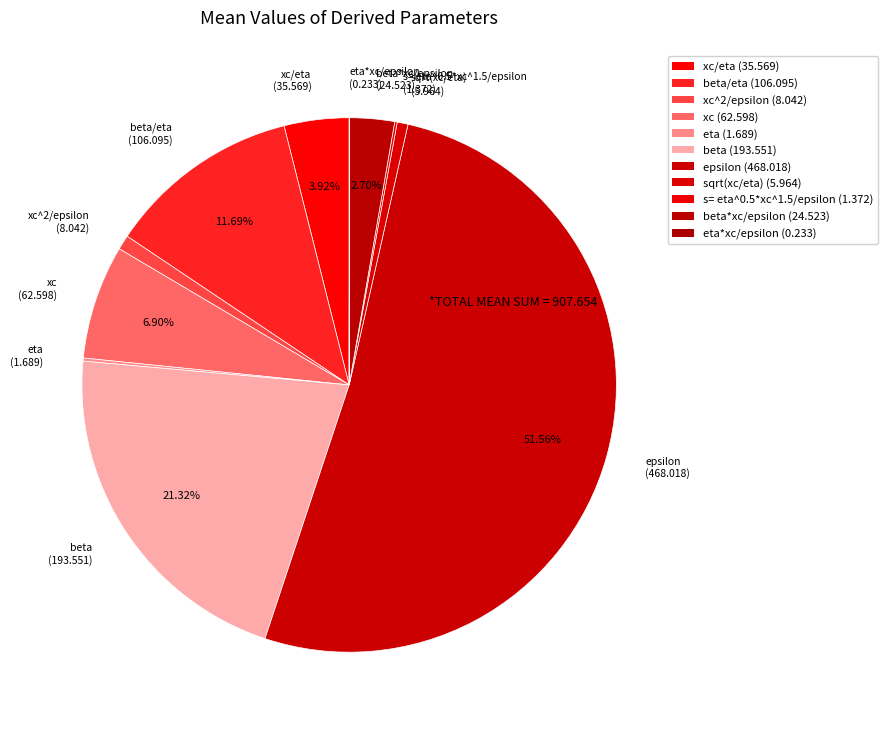

Combined, do sqrt(xc/eta) (5.964) and beta*xc/epsilon (24.523) account for over 50%?

No